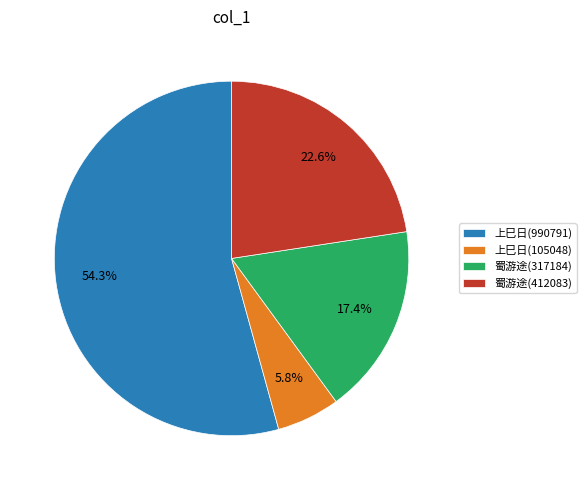

Combined, do 蜀游途(412083) and 上巳日(105048) account for over 50%?

No